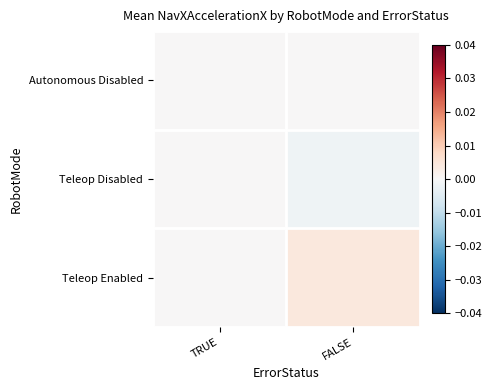

How many distinct data groups are displayed?

3